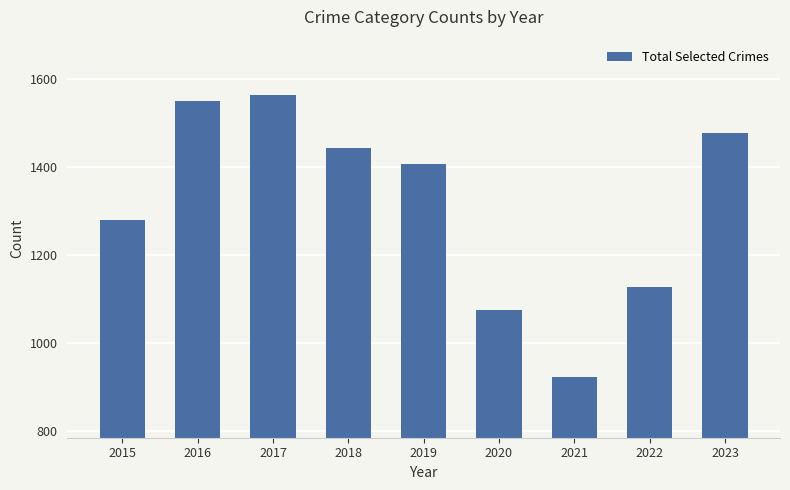

The chart shows a value of 311 at 2023. True or false?

False